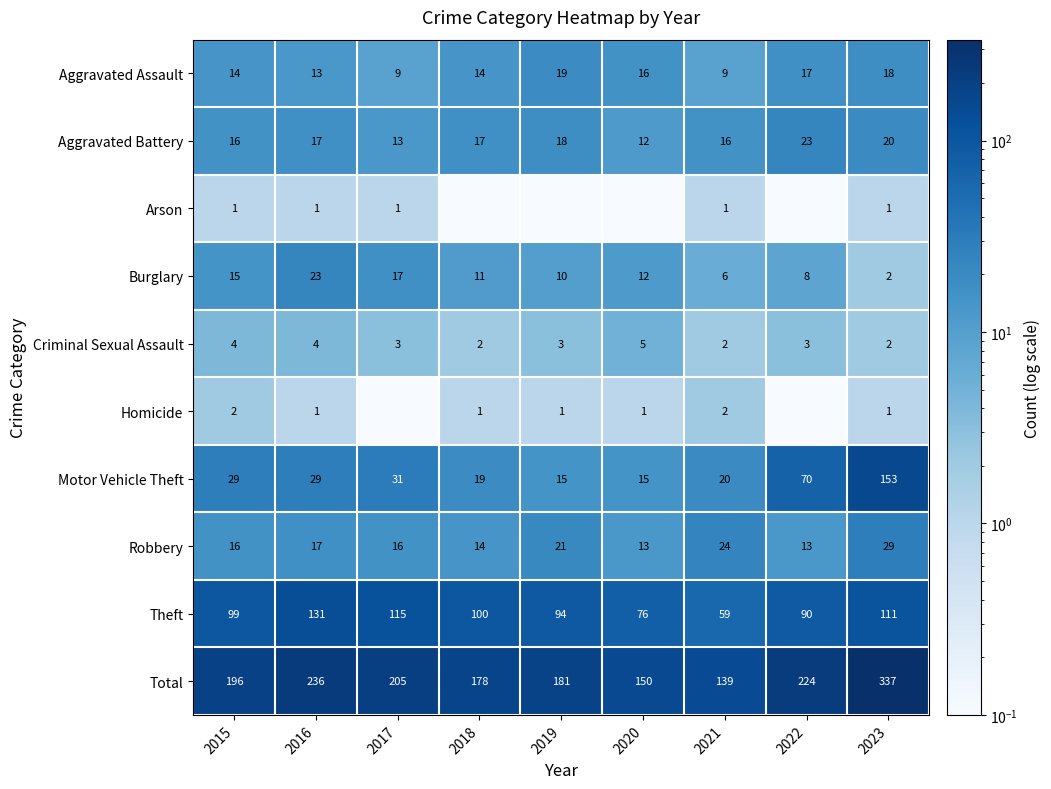

Where does the Burglary series first go above 11?

2015